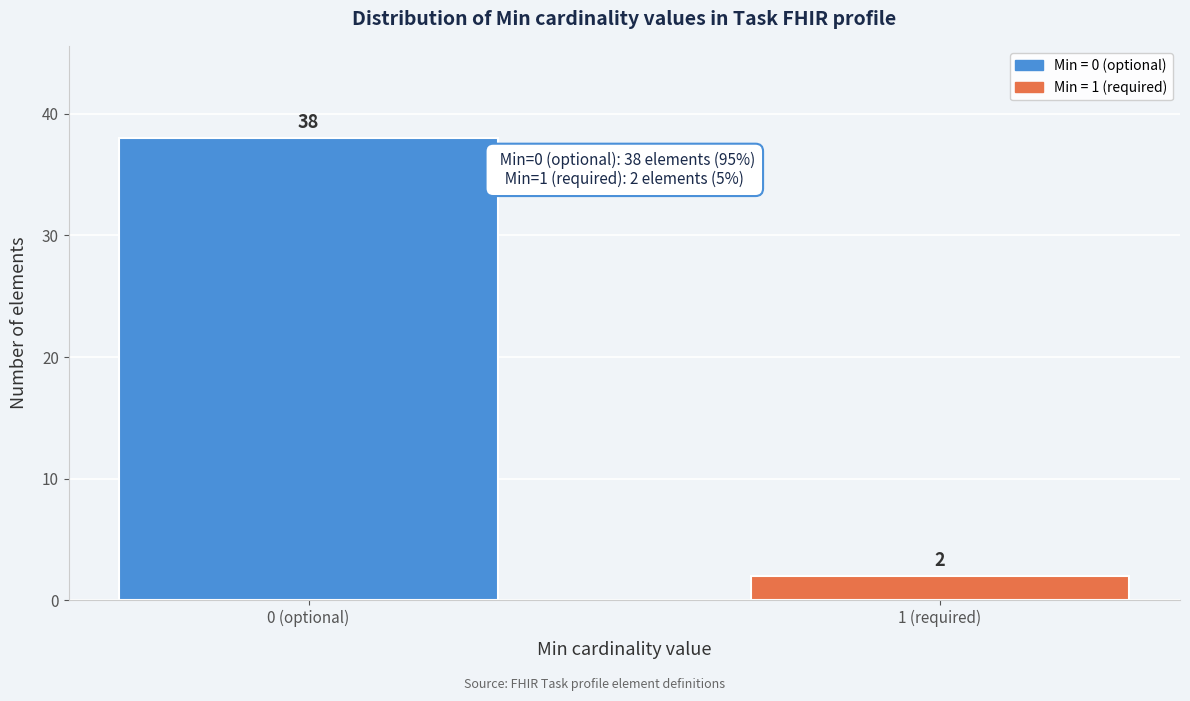

Reading right to left, list all the values displayed in this chart.

1 (required)=2	0 (optional)=38